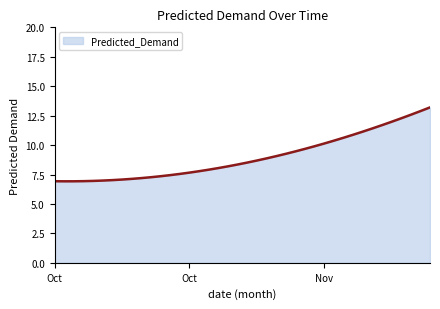

What is the greatest value displayed?

13.2